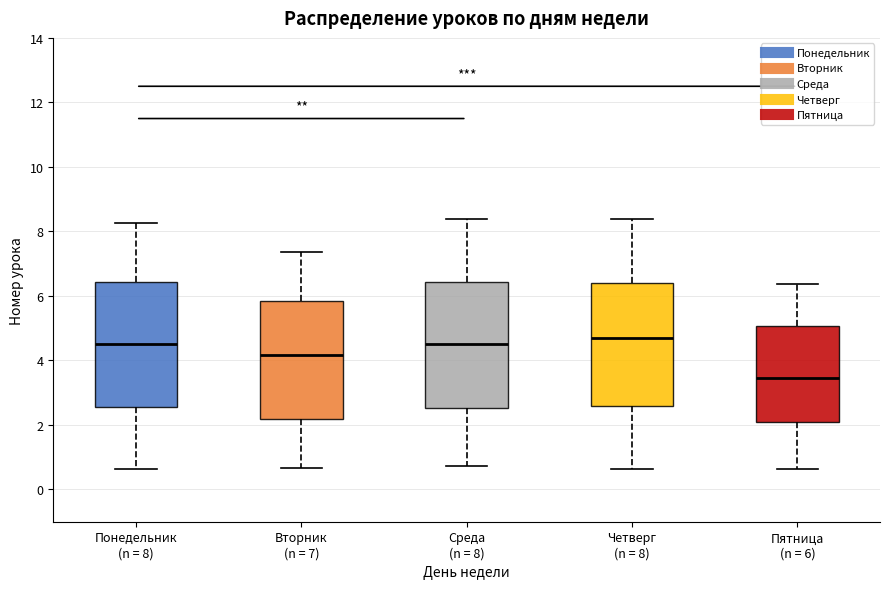

Which box has the lowest median line?

Пятница (n = 6)